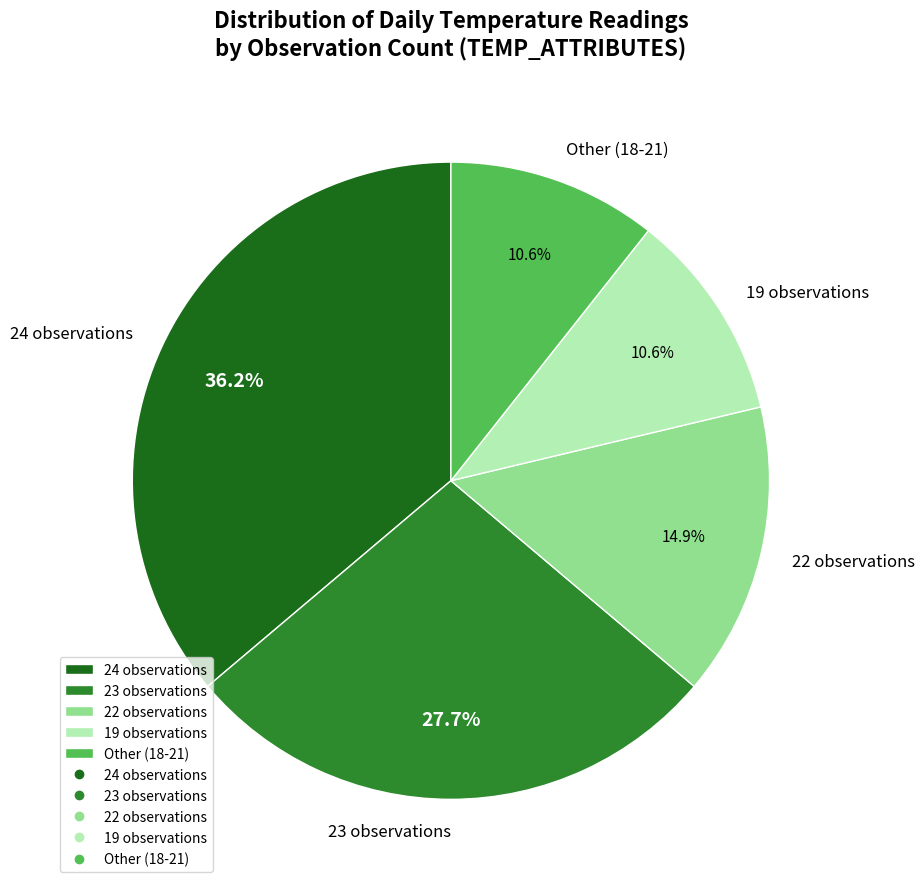

Is there a majority slice in this chart?

No